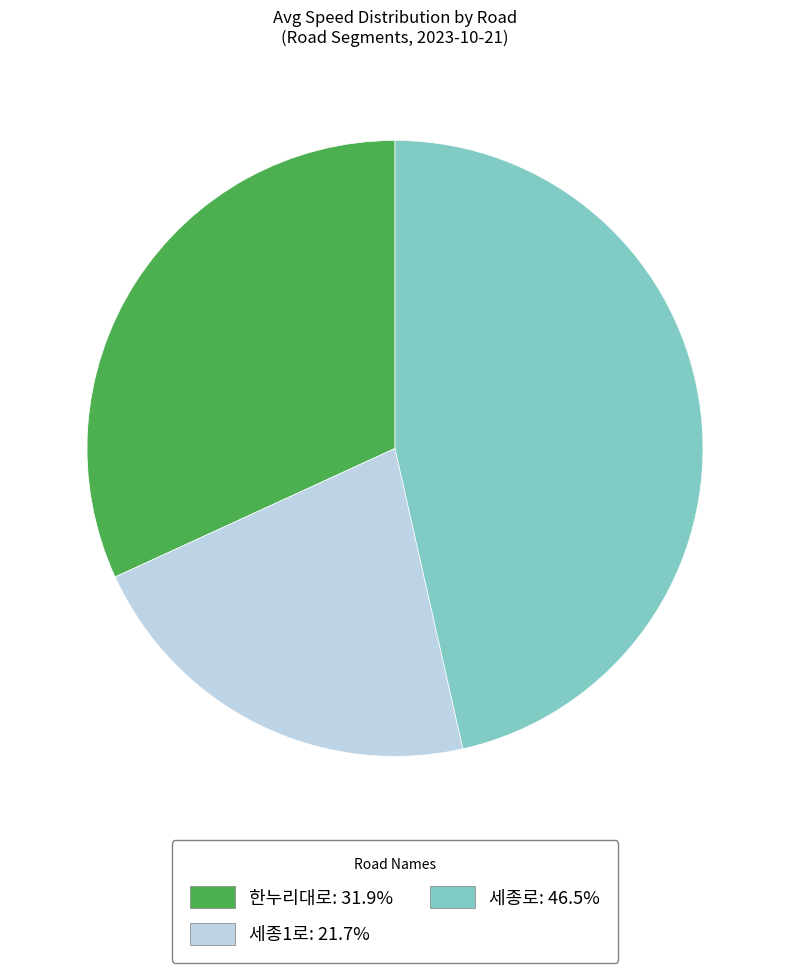

Is there any slice that represents more than half of the pie?

No